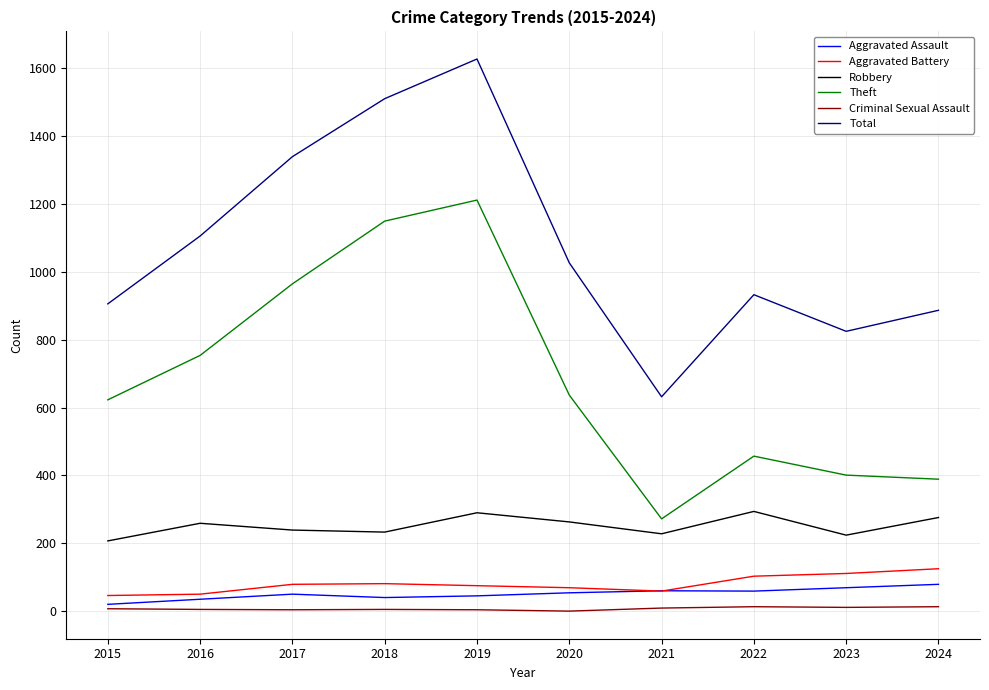

At which category is the sum across all series the highest?

2019